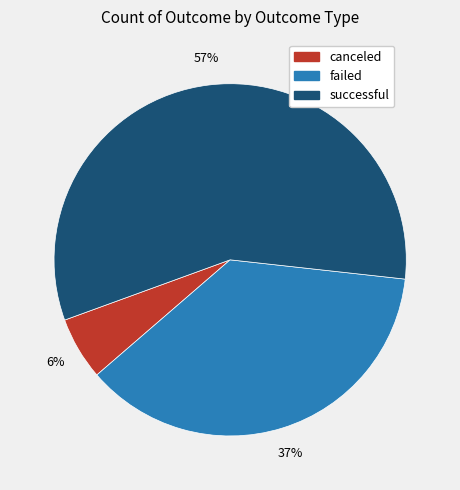

Does any single category account for the majority?

Yes